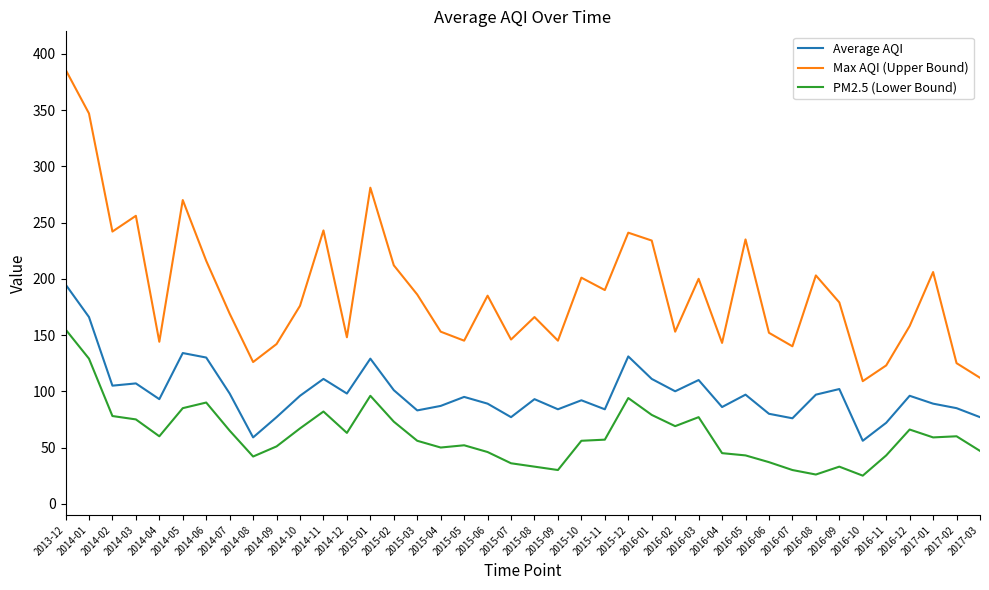

Count the number of categories in the chart.

40